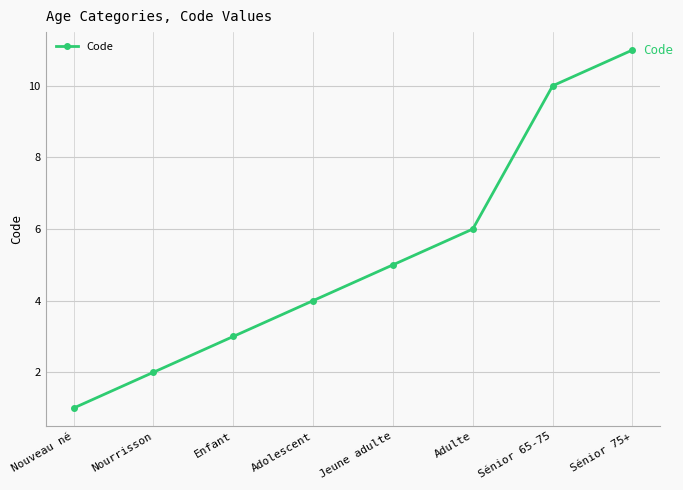

How many values are between 3 and 10?

5